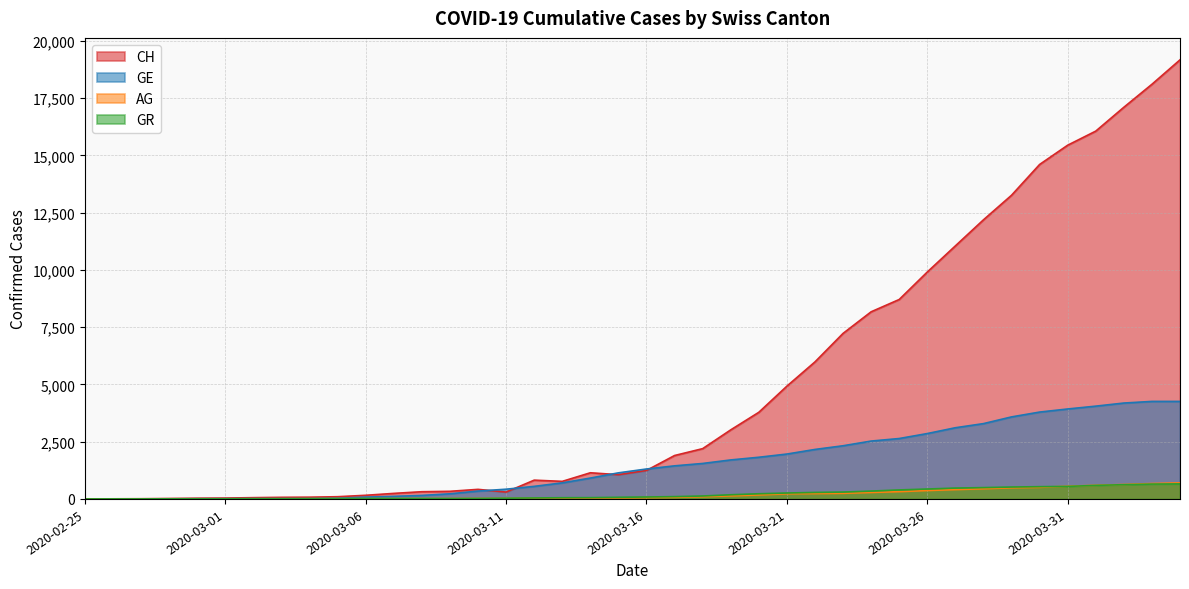

The value of GE at 2020-03-16 is 1307. True or false?

True